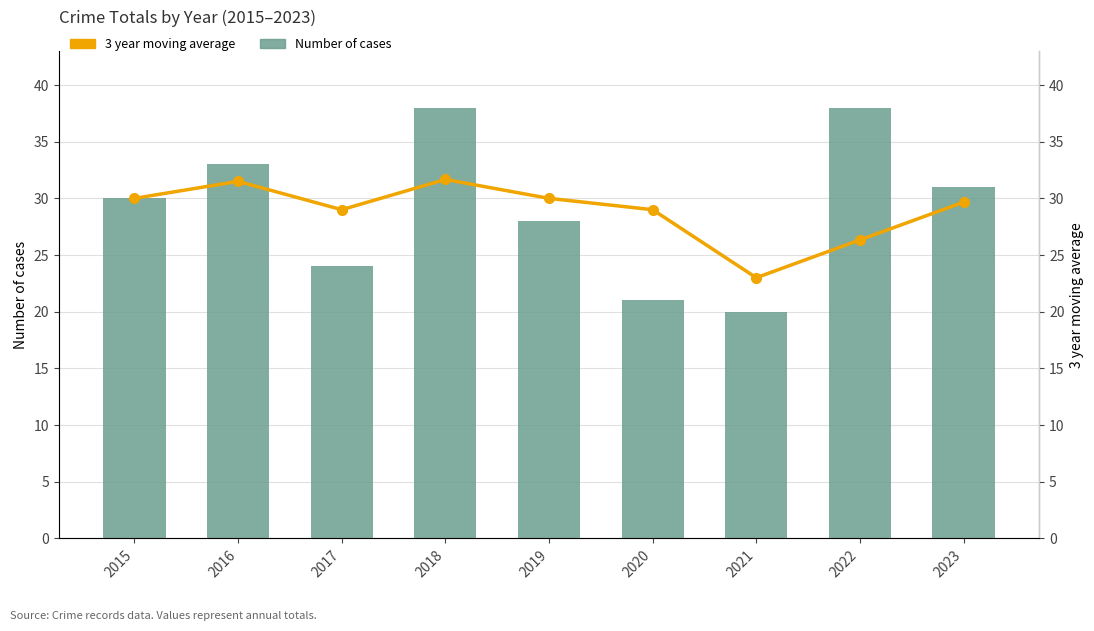

At which category is the sum across all series the highest?

2018